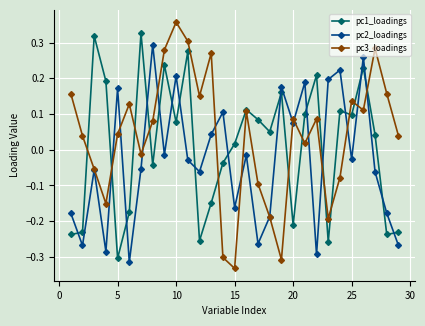

How many intersections are there between pc1_loadings and pc2_loadings?

17